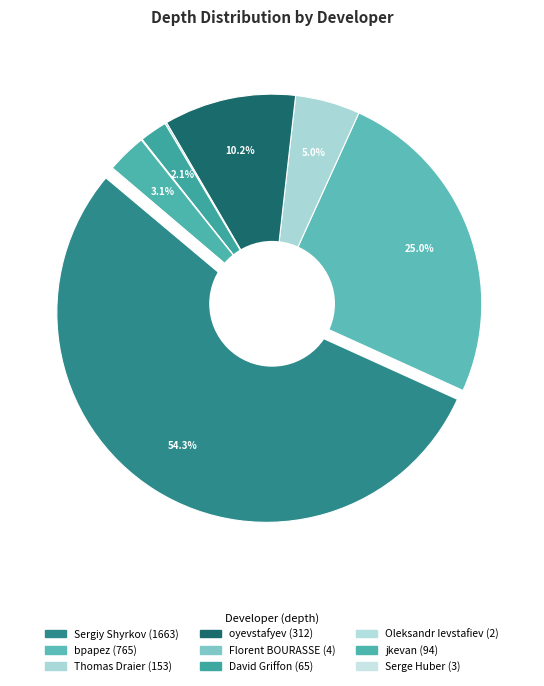

Which category accounts for the majority?

Sergiy Shyrkov